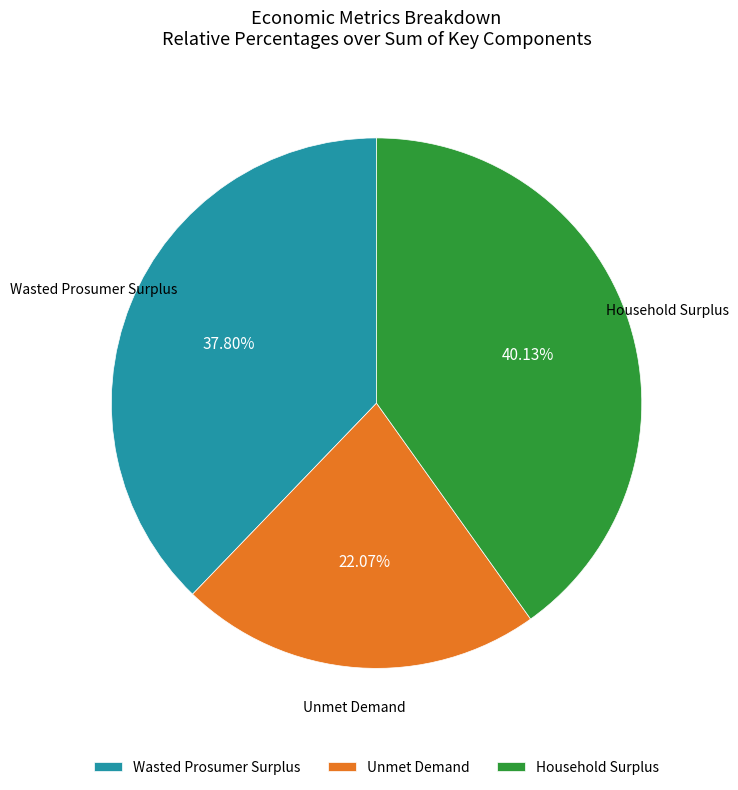

How many segments does this pie chart have?

3